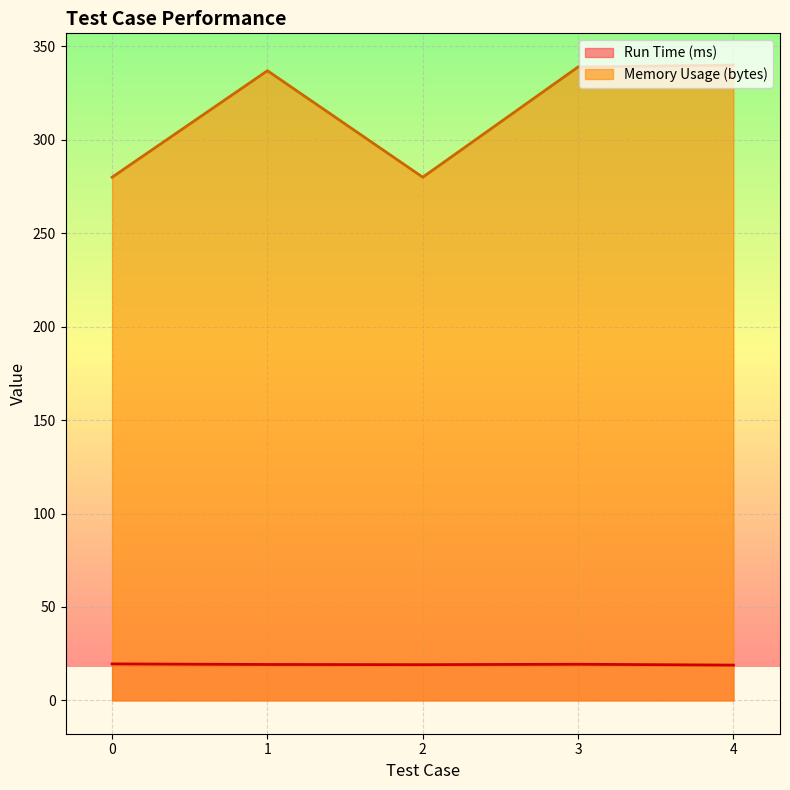

What are all the series names shown in the legend?

Run Time (ms), Memory Usage (bytes)